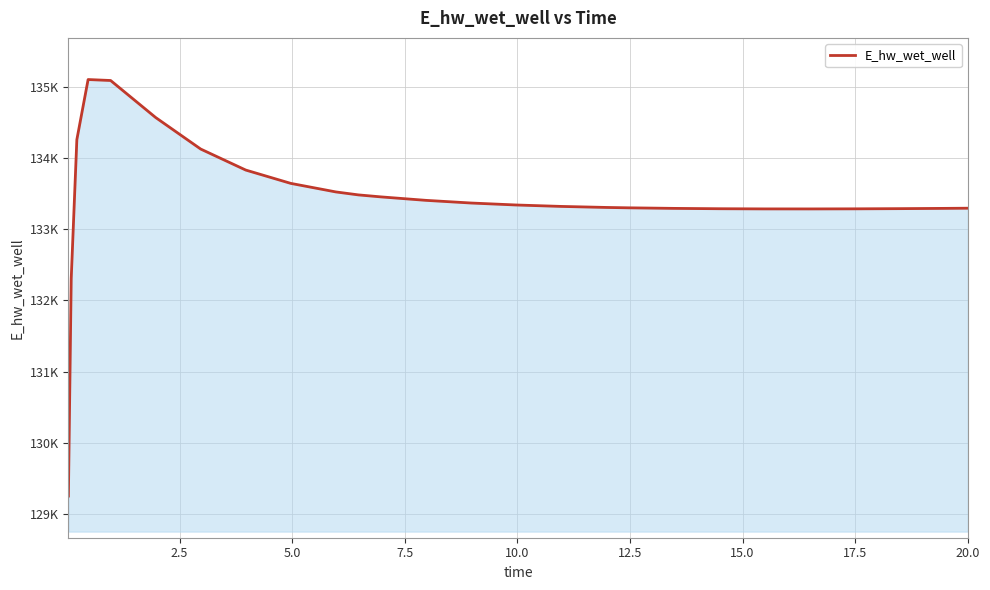

Does the chart display data point markers on the line(s)?

No